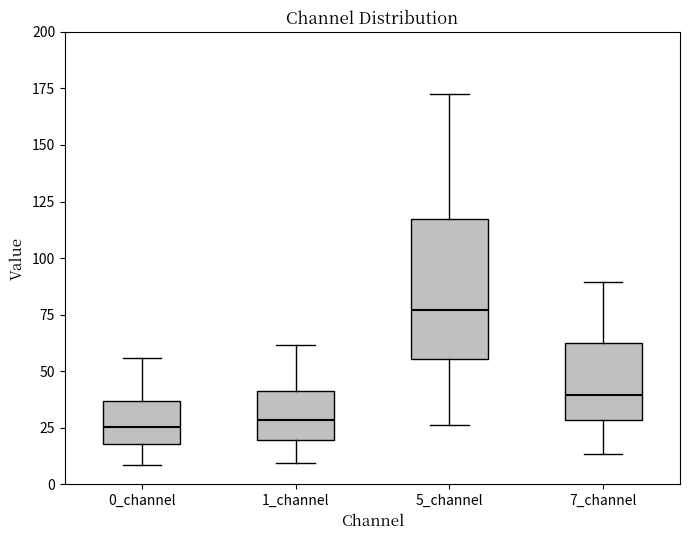

Where is the upper edge of the box for 7_channel on the y-axis? The values are not printed on the chart, so give them approximately, as read against the axis.

60